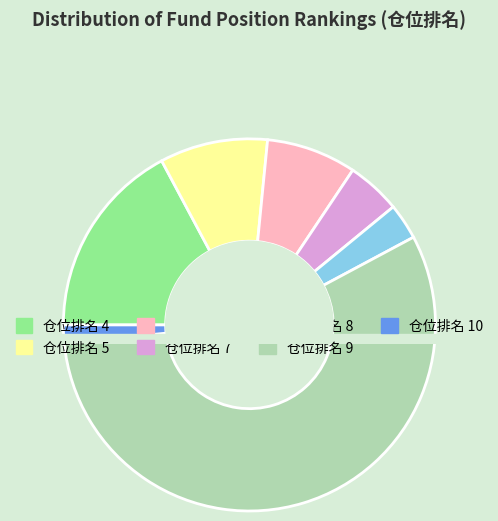

How many segments does this pie chart have?

7